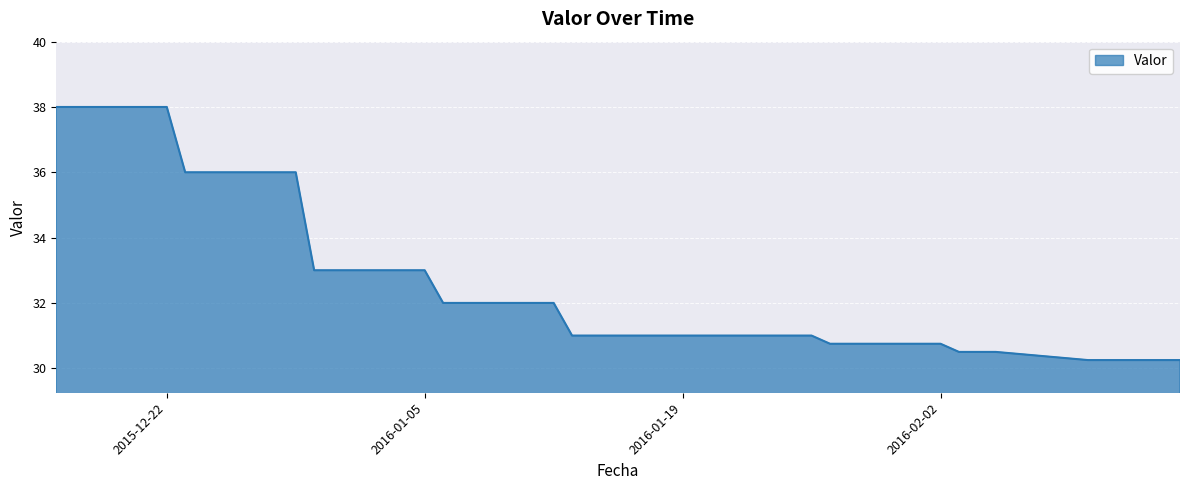

How many lines are shown in the chart?

1